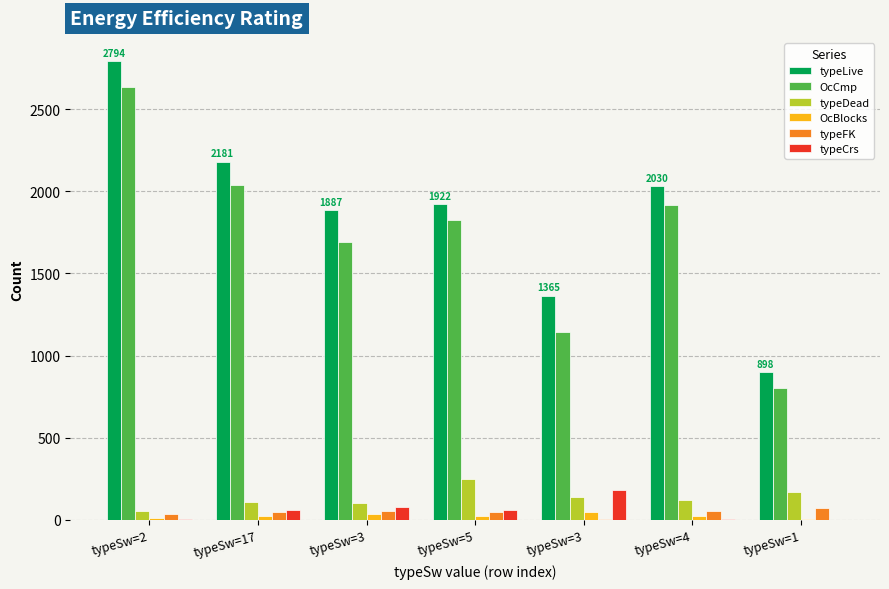

What are all the series names shown in the legend?

typeLive, OcCmp, typeDead, OcBlocks, typeFK, typeCrs